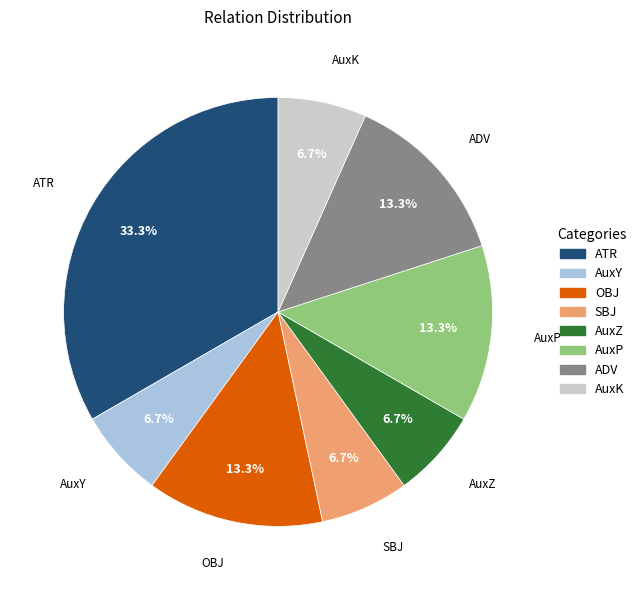

What percentage is the ADV slice, to the nearest percent?

13%